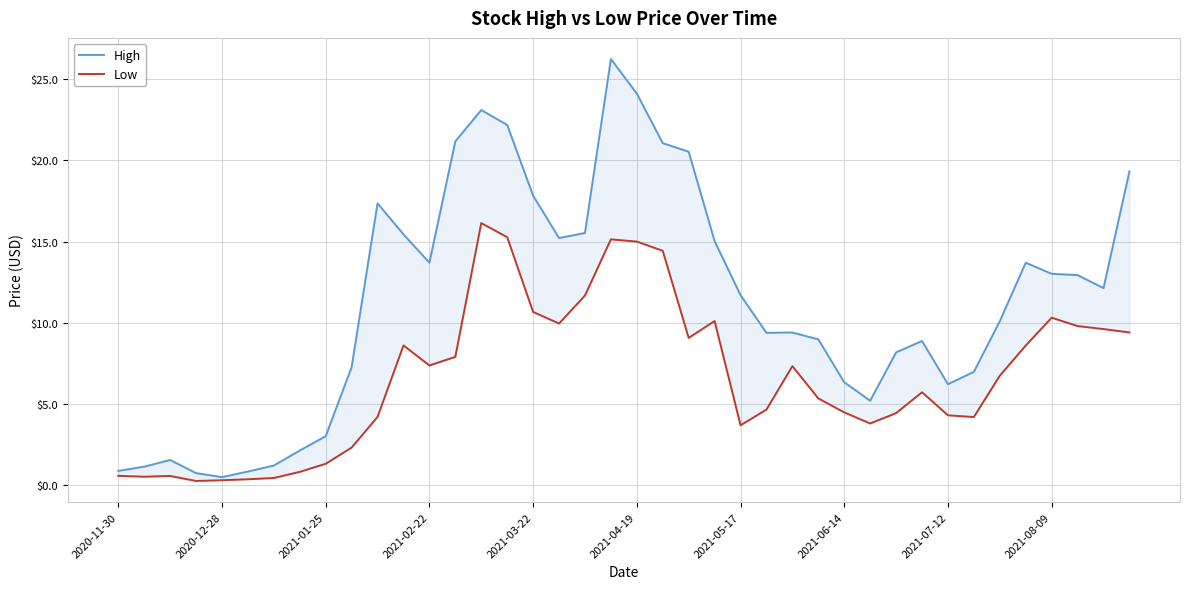

The High series shows 2.6 at 2021-01-25. True or false?

False